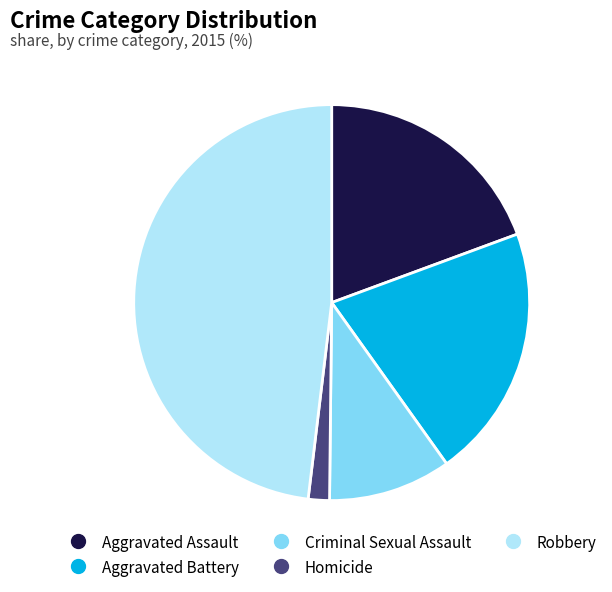

Is it true that Criminal Sexual Assault is 10% of the pie?

True